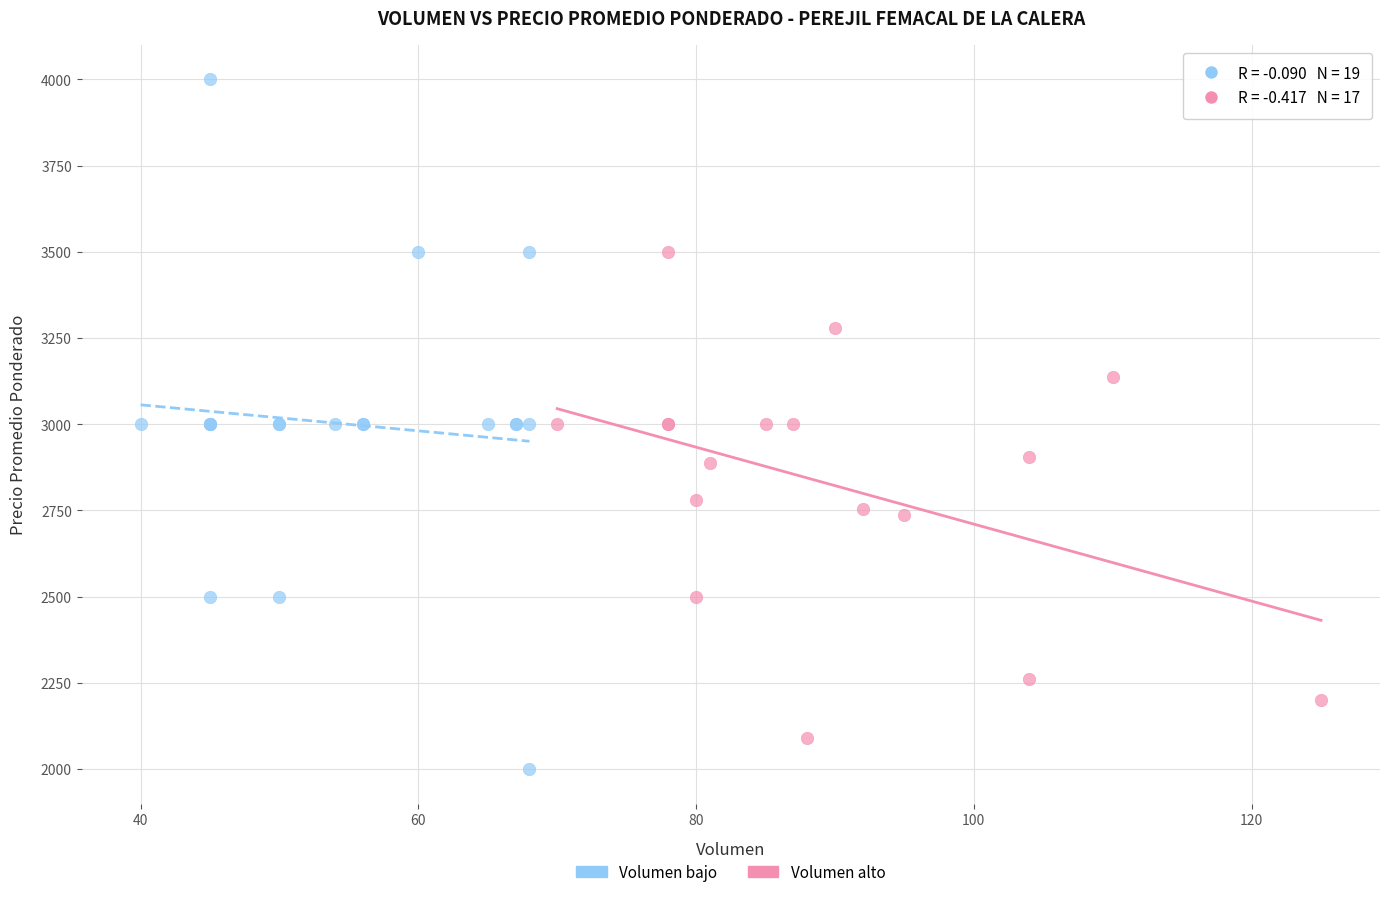

Which series has the widest spread of Y values?

Volumen bajo